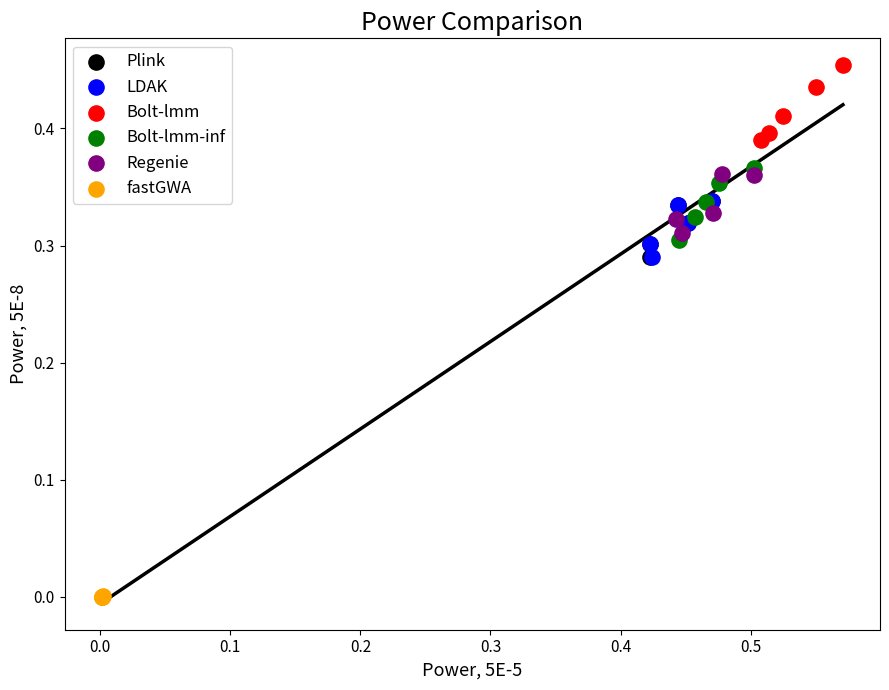

Which series reaches the maximum Y coordinate?

Bolt-lmm